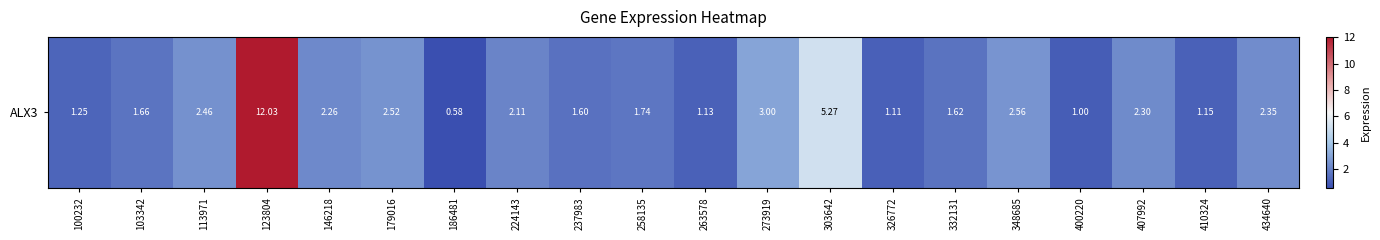

Is it true that the value at 113971 is 2.5?

True